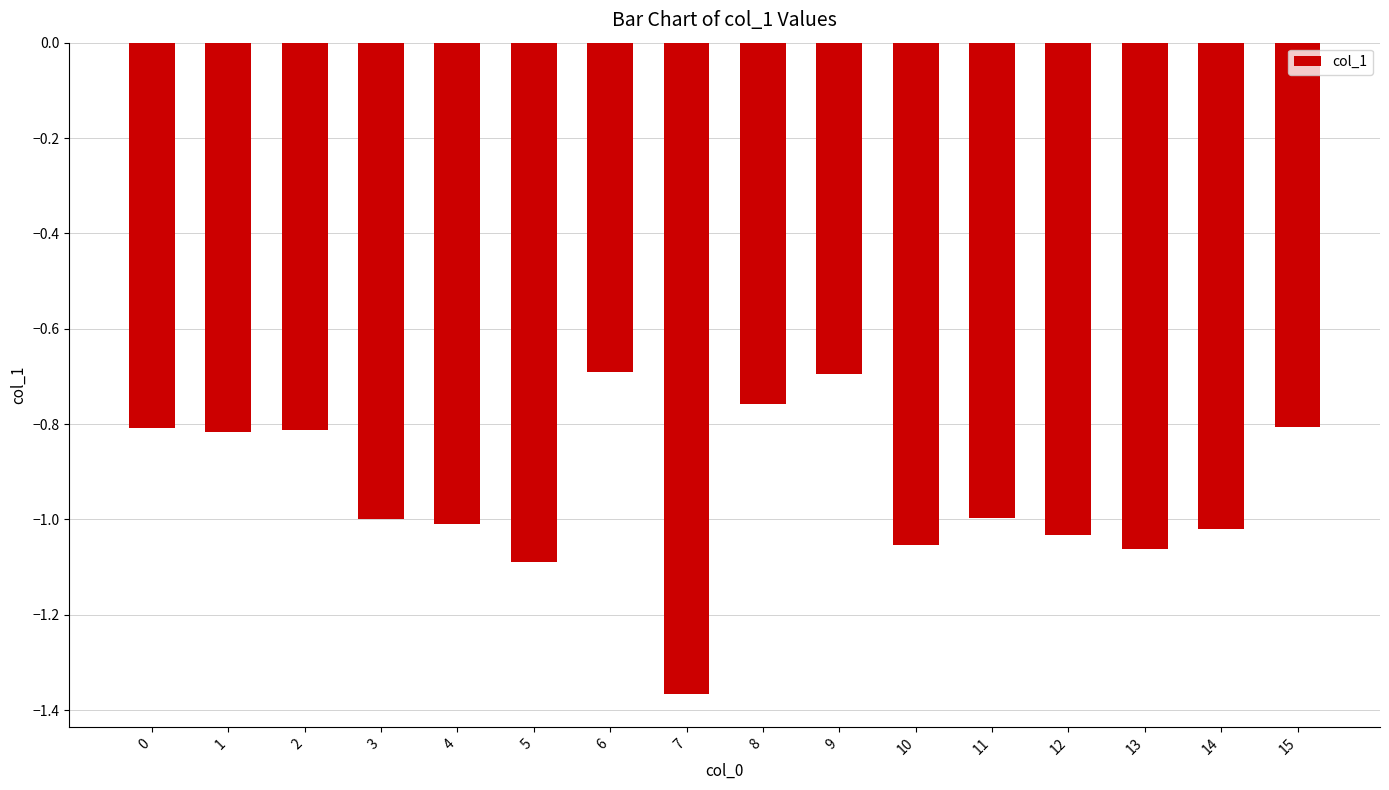

What is the change in value from 2 to 13?

-0.3